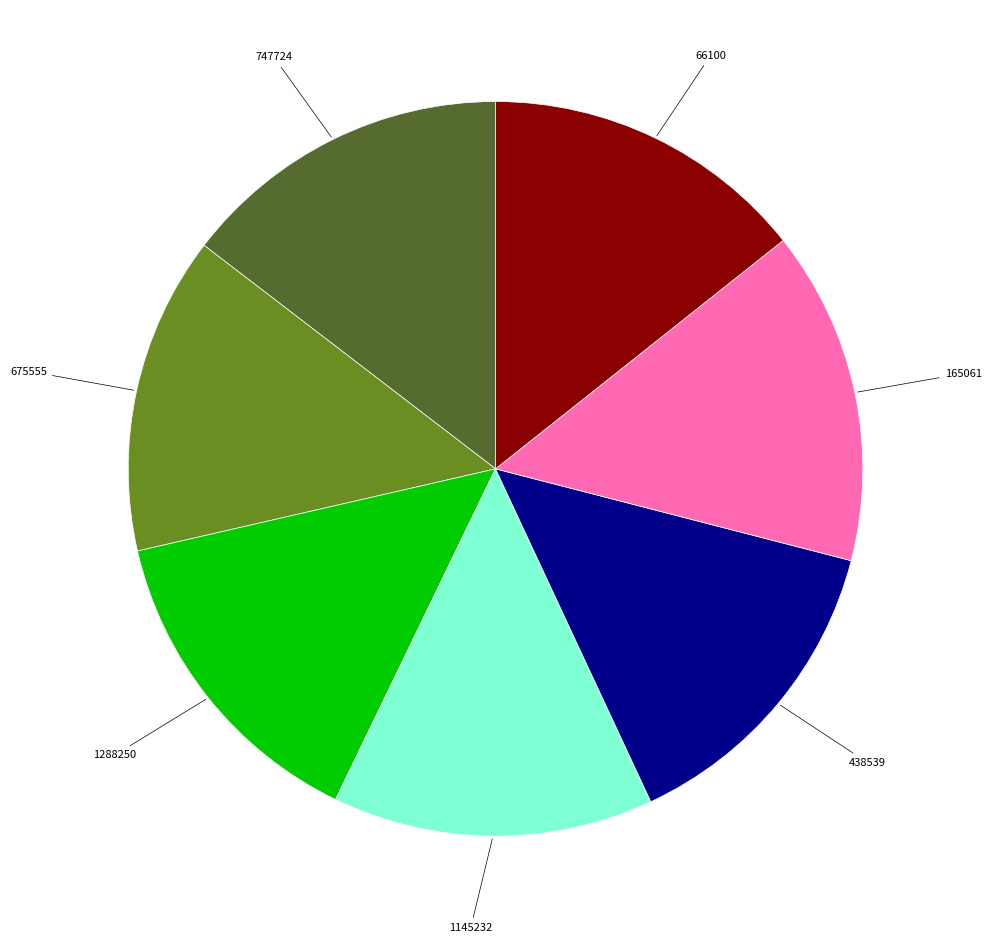

Do 675555 and 1145232 together represent more than half of the pie?

No